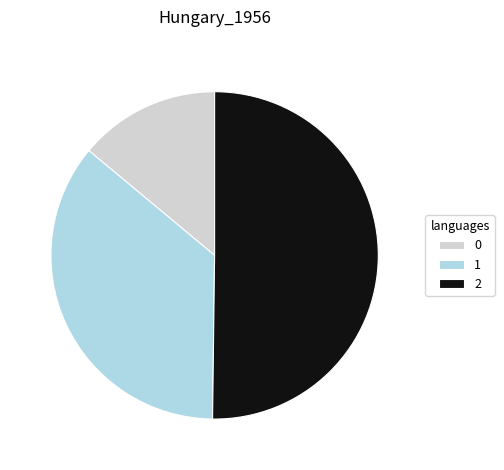

What is the ratio of the value at 0 to the value at 2?

0.3